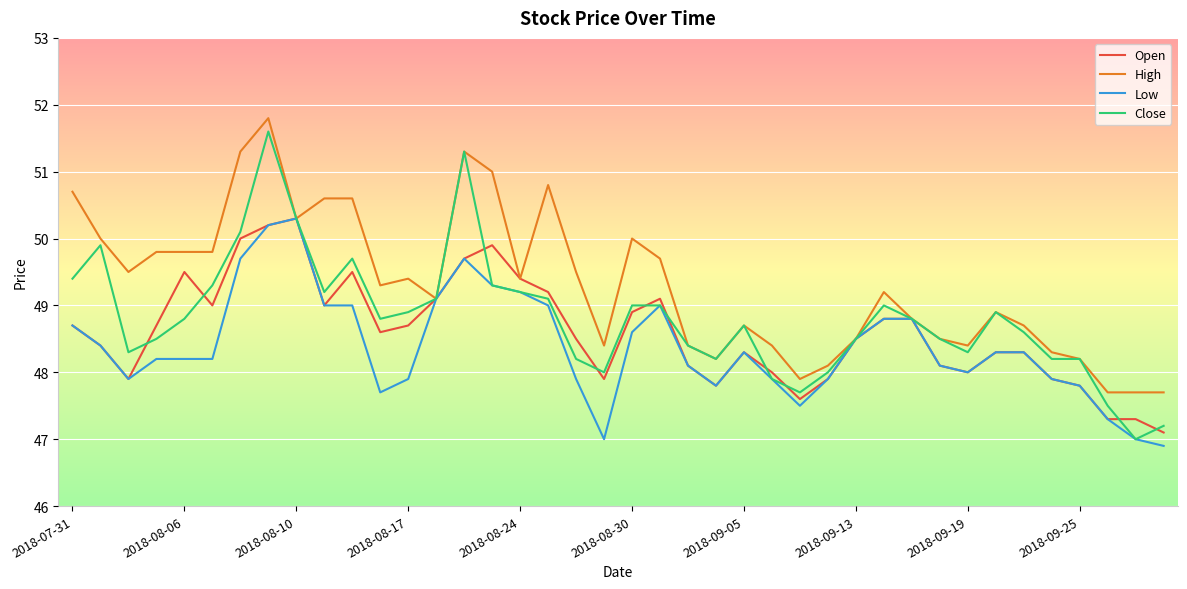

Which series has the largest range (max minus min)?

Close